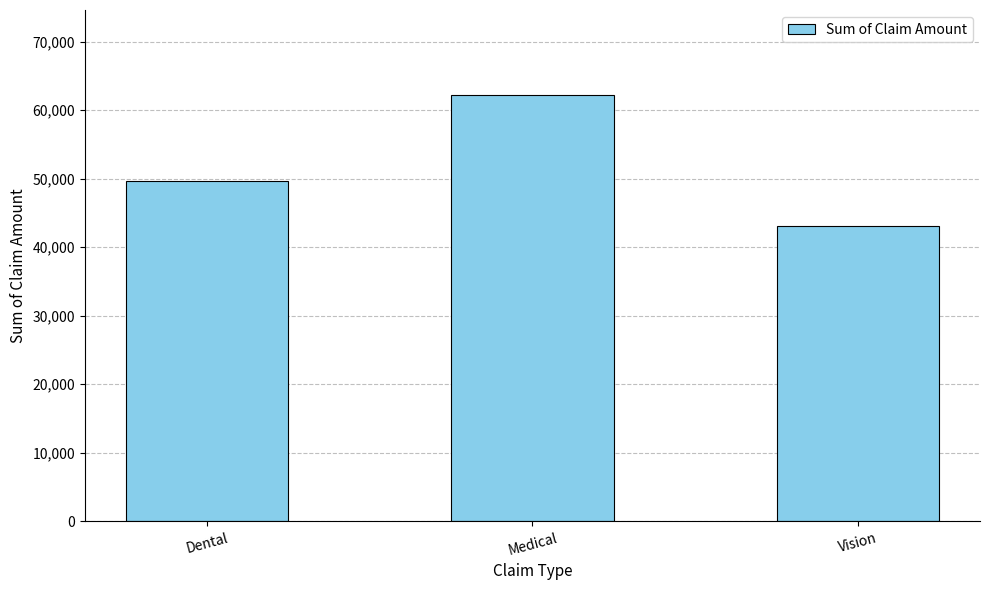

What is the sum of all values?

154980